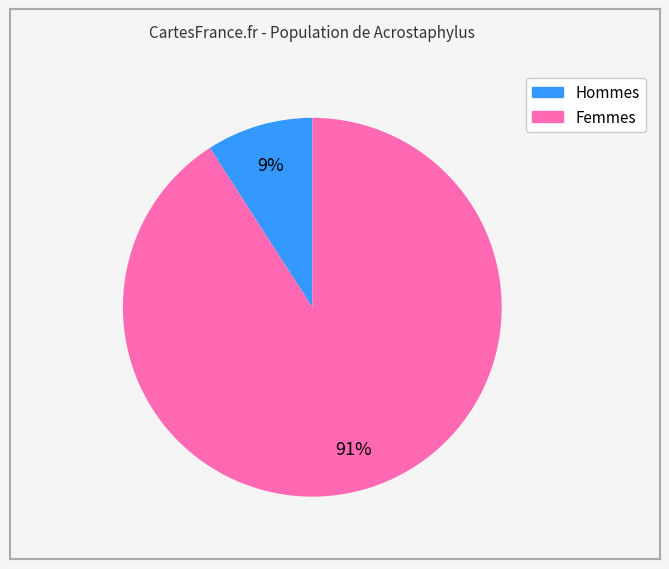

Is there a majority slice in this chart?

Yes